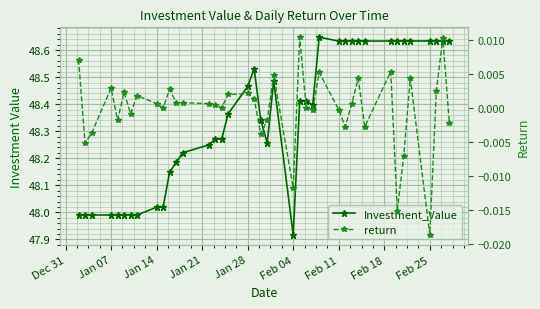

True or false: Investment_Value has more than 2 points higher than both neighbors.

True